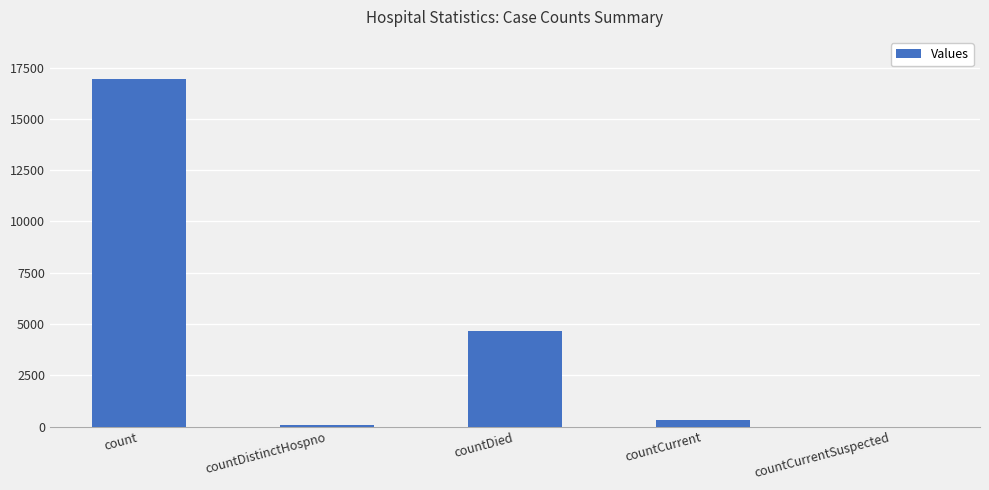

Is it true that the value at count is 16949?

True